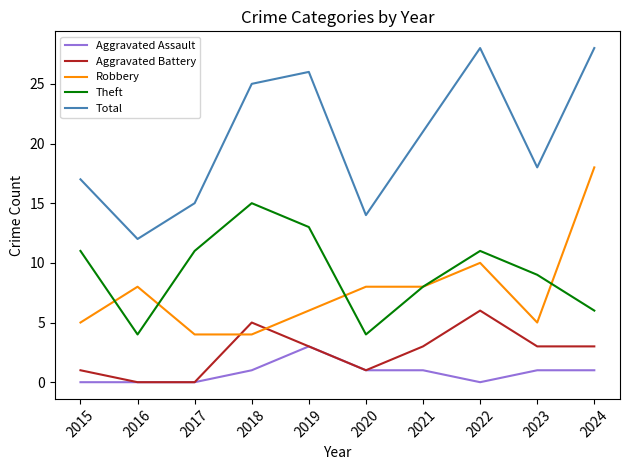

Reading right to left, list all the values displayed in this chart.

Aggravated Assault: 2024=1	2023=1	2022=0	2021=1	2020=1	2019=3	2018=1	2017=0	2016=0	2015=0
Aggravated Battery: 2024=3	2023=3	2022=6	2021=3	2020=1	2019=3	2018=5	2017=0	2016=0	2015=1
Robbery: 2024=18	2023=5	2022=10	2021=8	2020=8	2019=6	2018=4	2017=4	2016=8	2015=5
Theft: 2024=6	2023=9	2022=11	2021=8	2020=4	2019=13	2018=15	2017=11	2016=4	2015=11
Total: 2024=28	2023=18	2022=28	2021=21	2020=14	2019=26	2018=25	2017=15	2016=12	2015=17